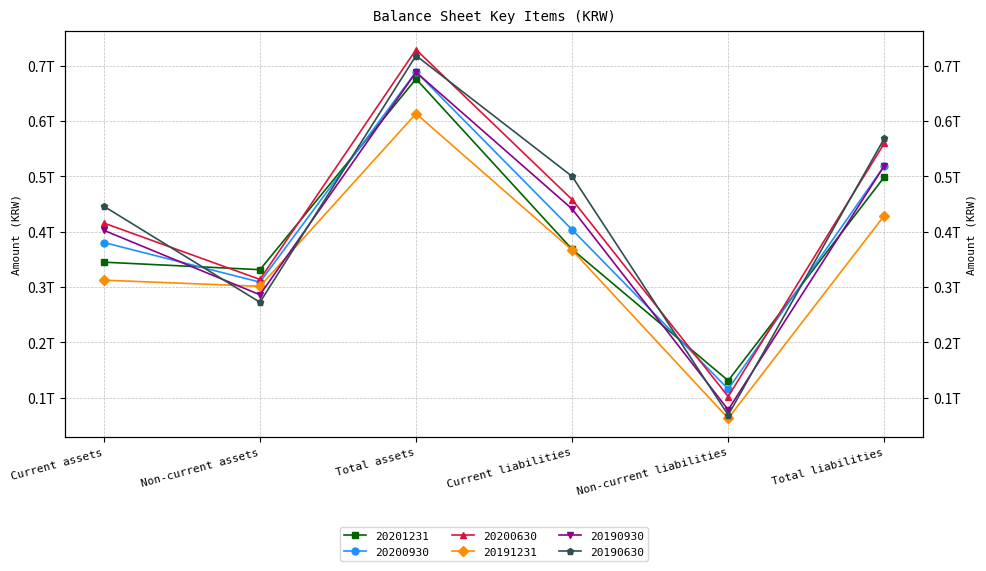

What is the difference between the maximum and minimum values in the 20190630 series?

649573155303